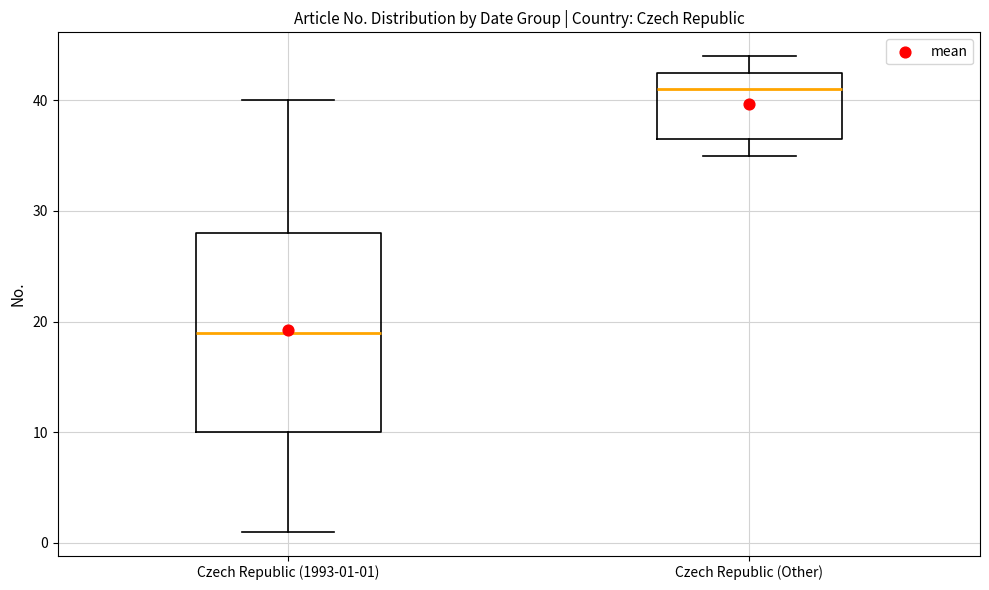

Comparing the boxes themselves (not the whiskers), which one is the tallest?

Czech Republic (1993-01-01)